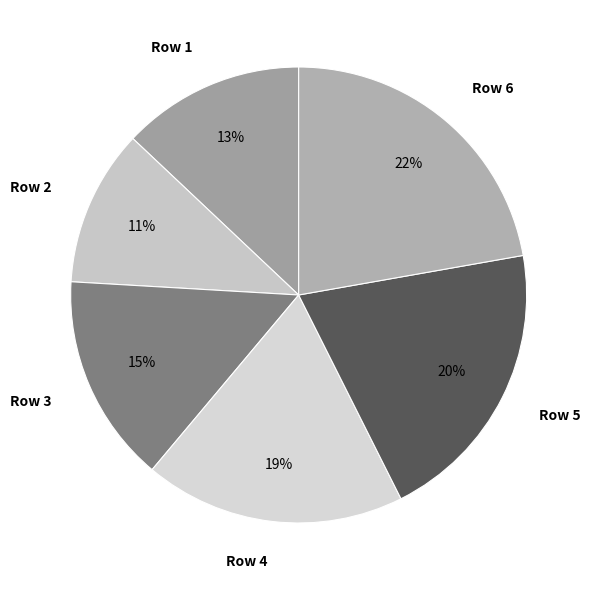

How many slices are in this pie chart?

6